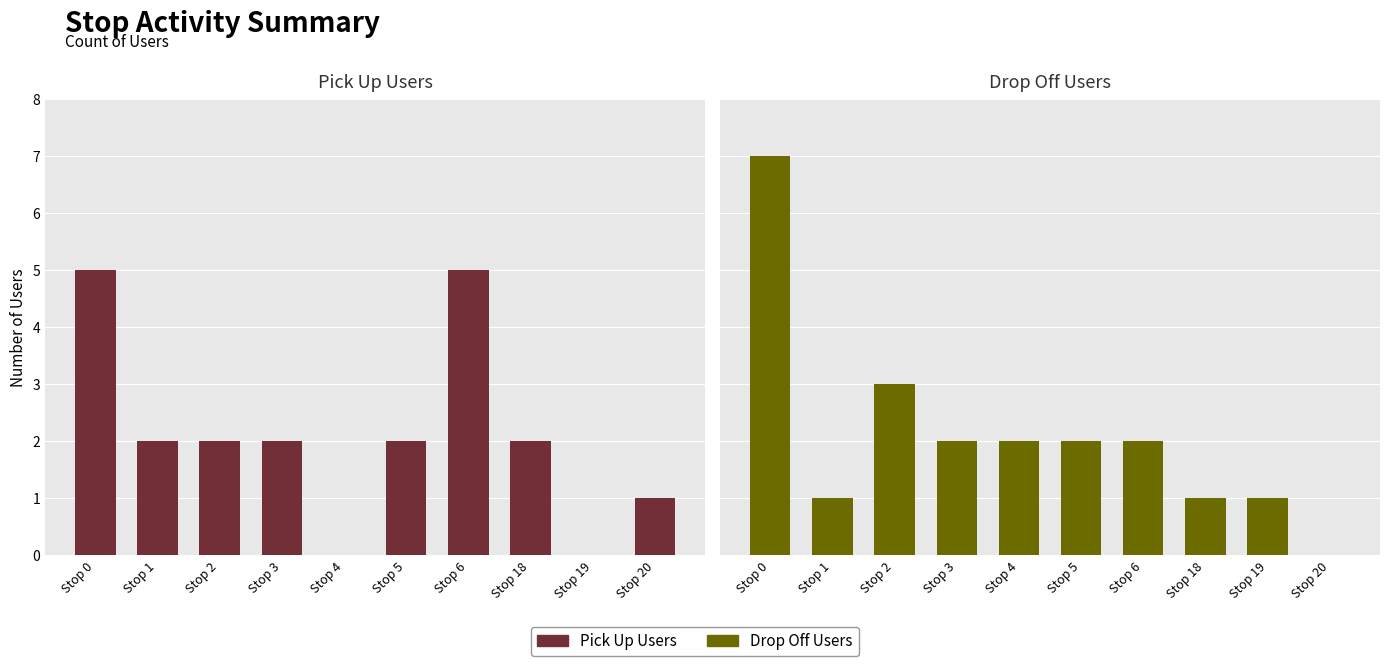

Rank the series by their maximum value, from lowest to highest.

Pick Up Users, Drop Off Users